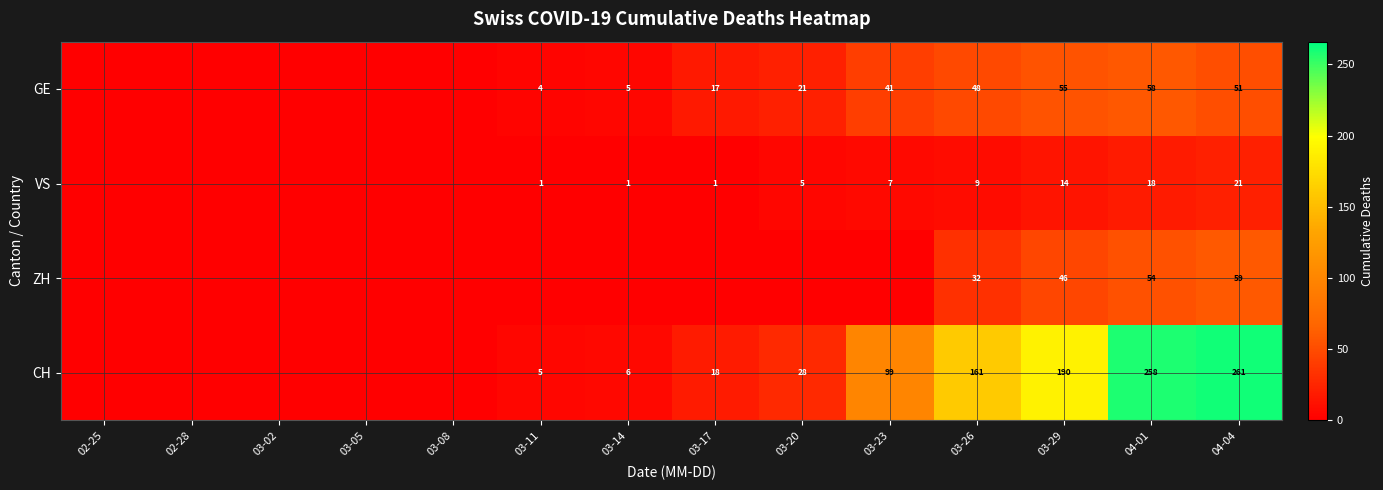

What is the sum of the CH values at 03-17 and 03-20?

46